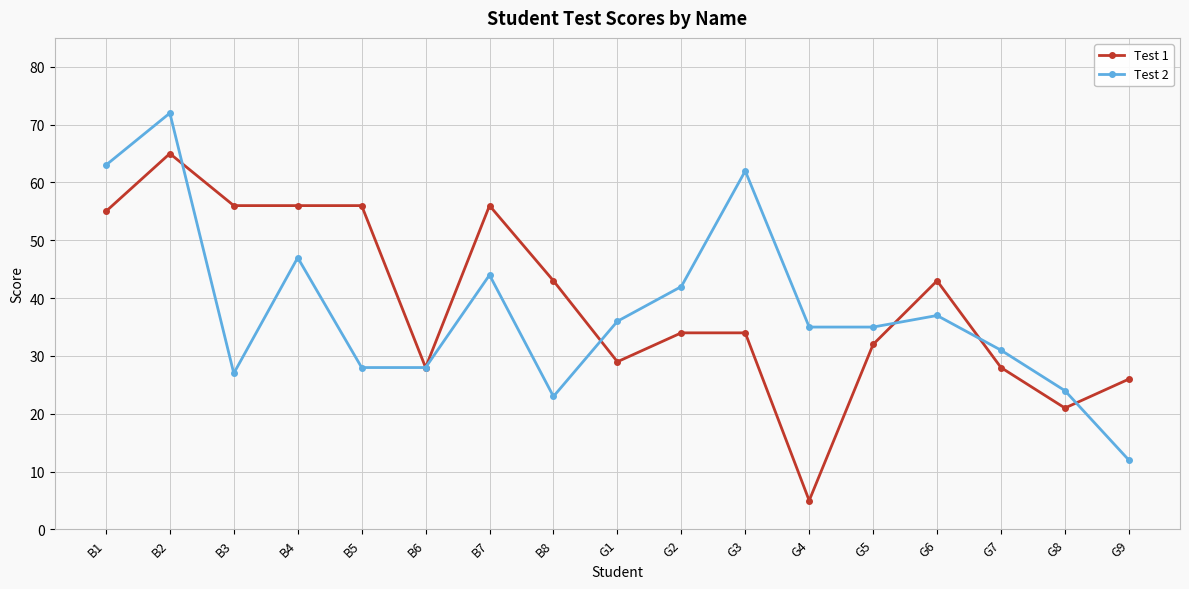

At B2, list the series in order from largest to smallest.

Test 2, Test 1